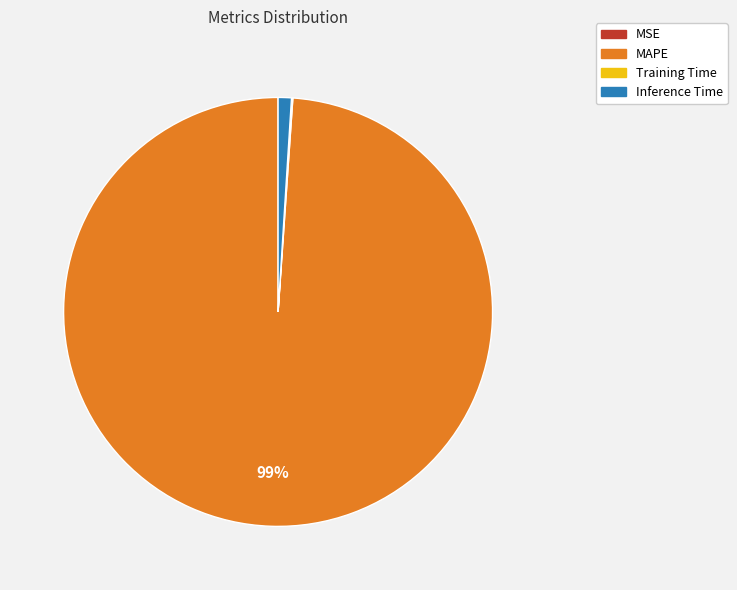

Is it true that MAPE is 99% of the pie?

True